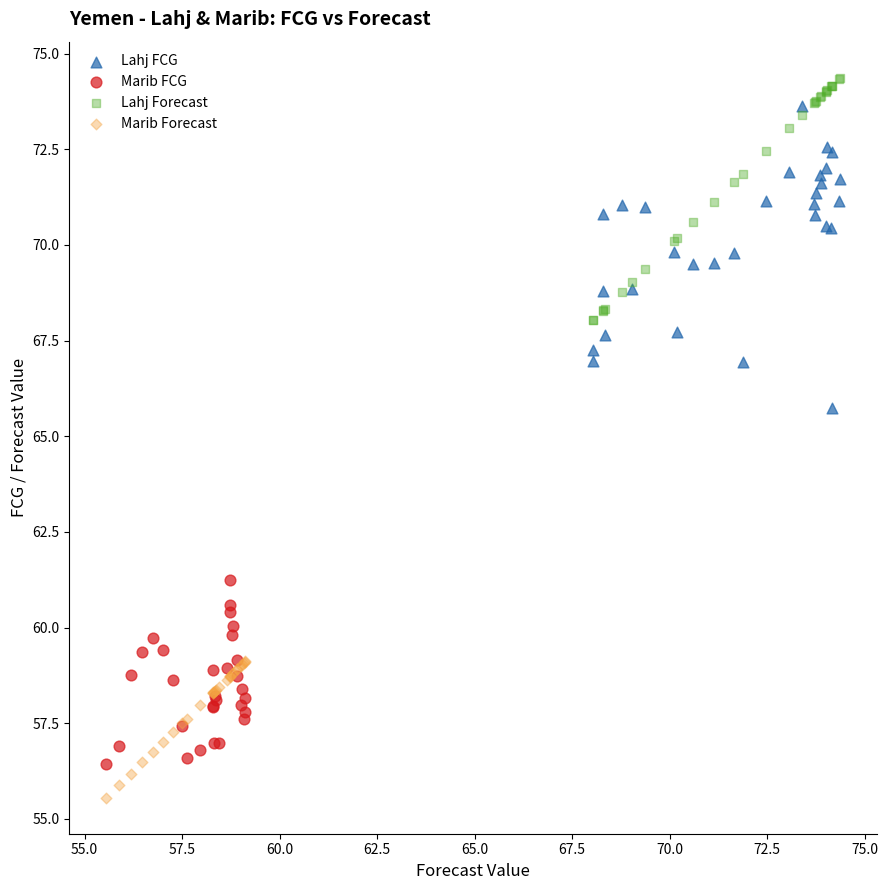

Which series reaches the minimum Y coordinate?

Marib Forecast